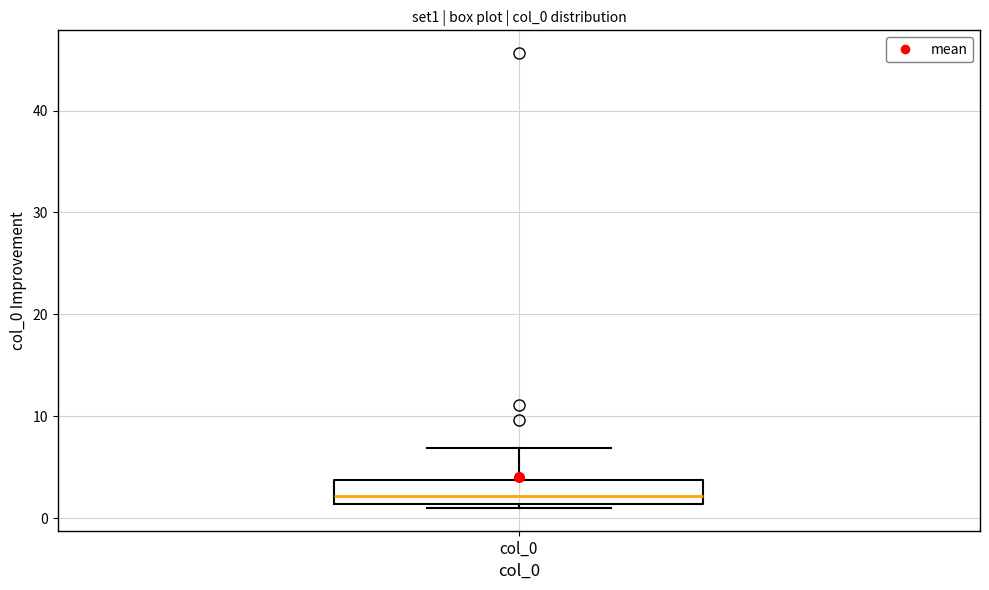

Transcribe this box plot: give where the median line is, the range the box spans, and where the two whiskers end, as read against the y-axis. The values are not printed on the chart, so give them approximately, as read against the axis.

median 2, box 1 to 4, whiskers 1 (just below the box's lower edge) to 7